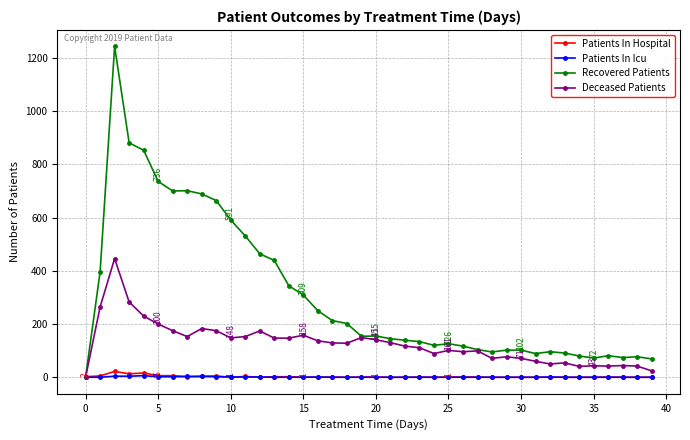

What is the maximum value for Deceased Patients?

446